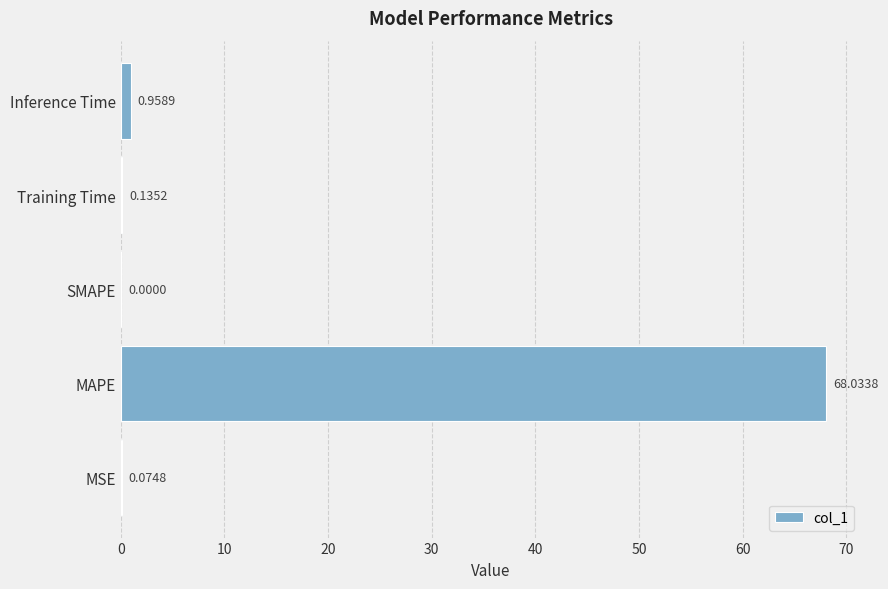

What is the greatest value displayed?

68.0